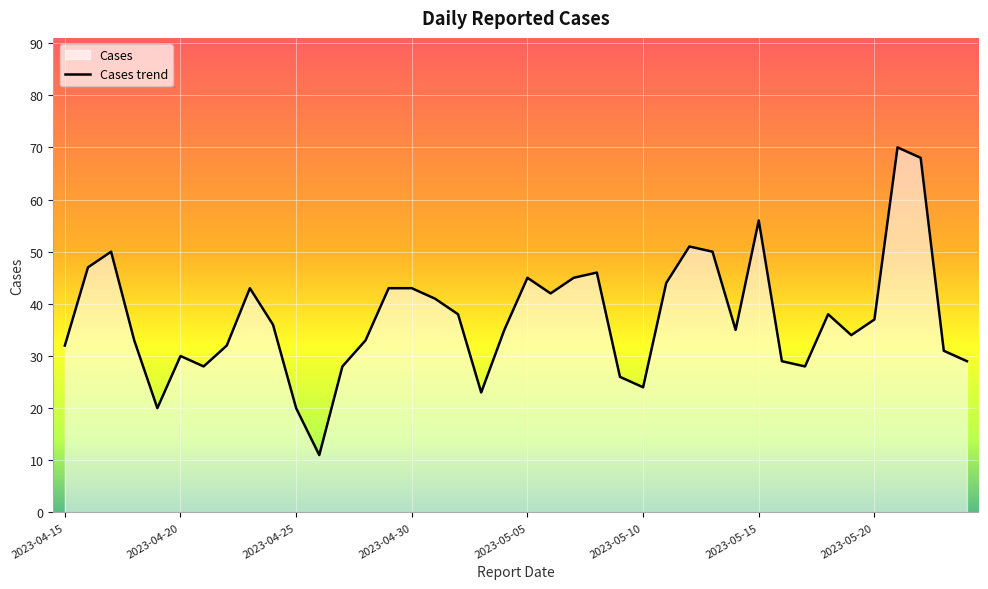

What is the average value?

37